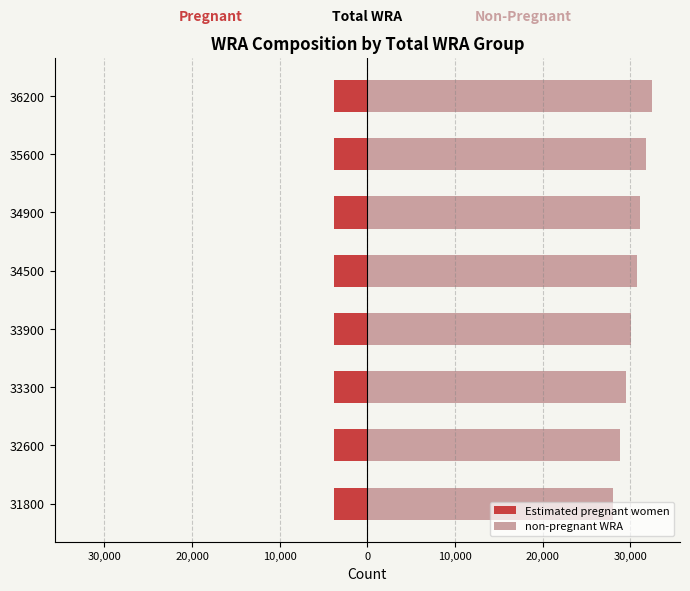

How many values in the Estimated pregnant women series exceed -3794?

3